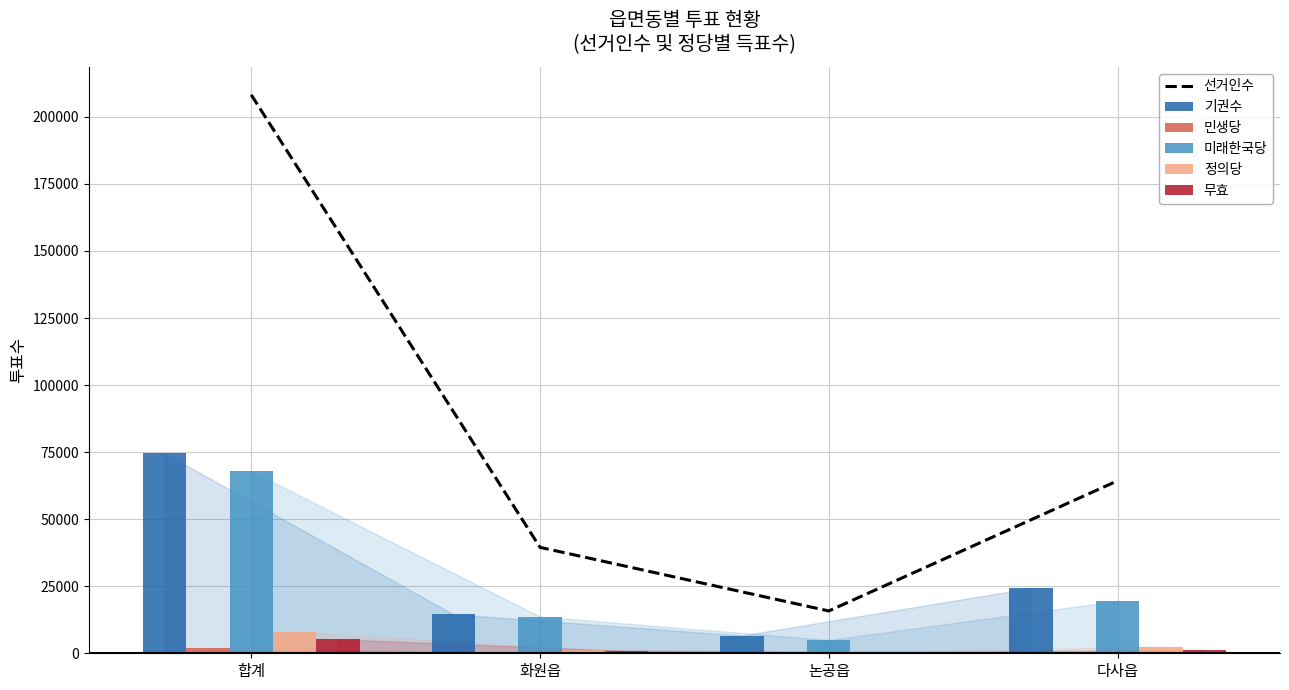

True or false: 선거인수 has a value of 39502 at 화원읍.

True